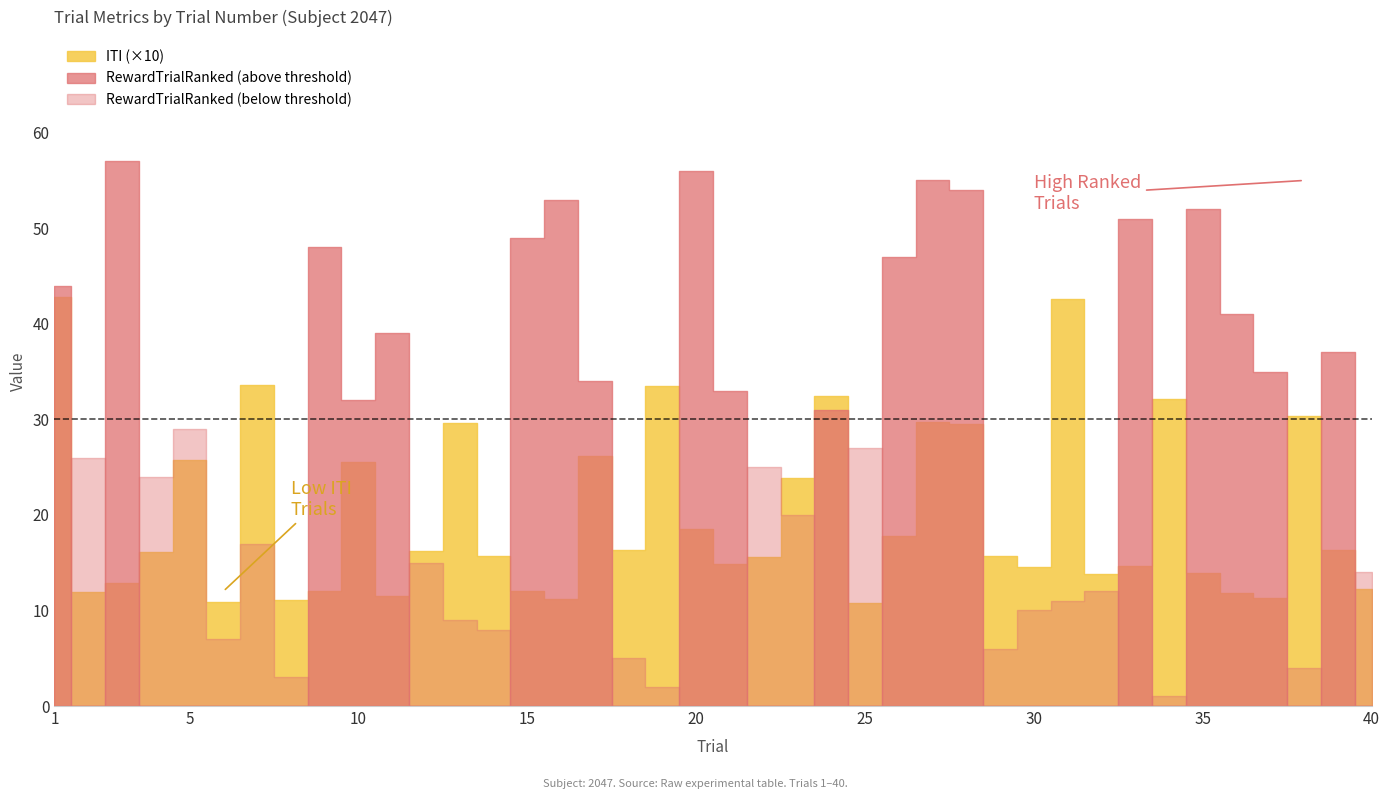

List the series in order of their overall mean, highest first.

RewardTrialRanked, ITI